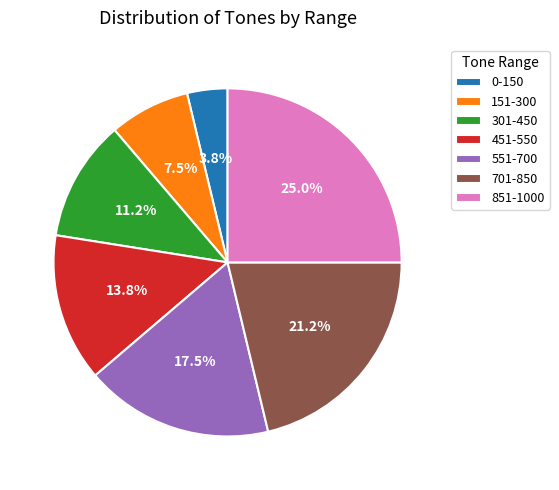

Which has a higher value, 851-1000 or 151-300?

851-1000